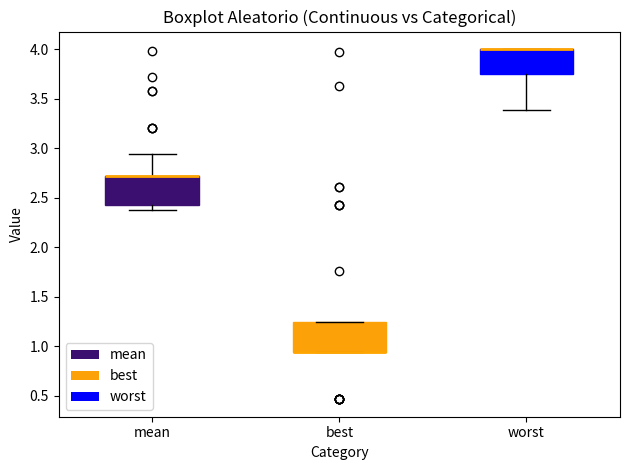

Reading left to right, transcribe this box plot: for each box, give where its median line is, the range the box spans, and where its two whiskers end, as read against the y-axis. The values are not printed on the chart, so give them approximately, as read against the axis.

mean: median 2.70 (drawn on the box's upper edge), box 2.45 to 2.70, whiskers 2.35 to 2.95
best: median 0.95 (drawn on the box's lower edge), box 0.95 to 1.25, whiskers 0.95 to 1.25
worst: median 4.00 (drawn on the box's upper edge), box 3.75 to 4.00, whiskers 3.40 to 4.00